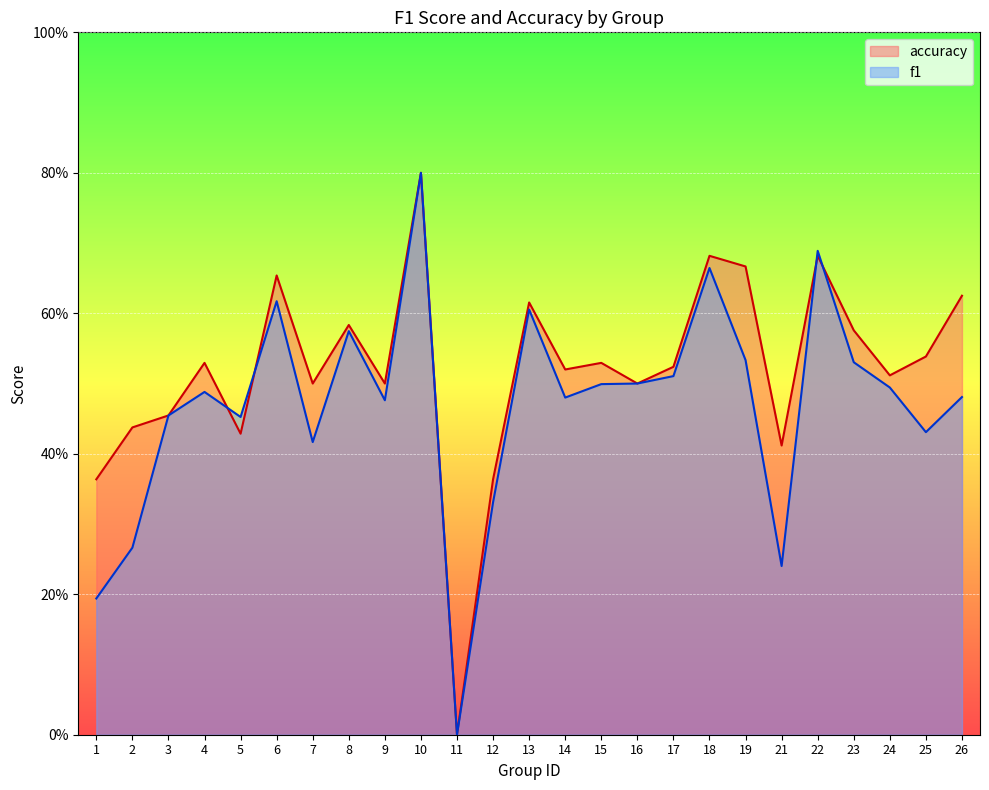

At which category is the sum across all series the highest?

10